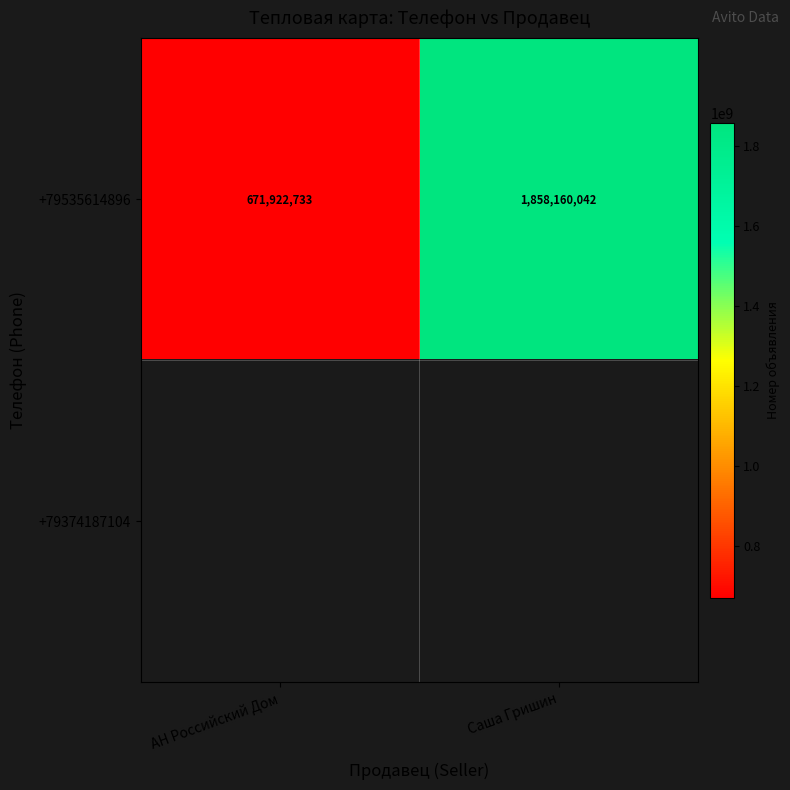

How many categories are shown in the chart?

2